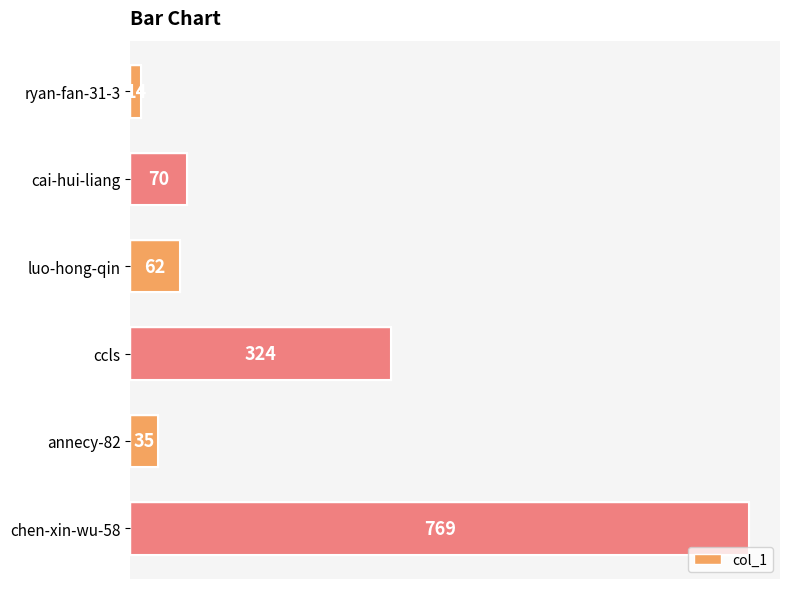

What is the difference between the maximum and minimum values?

755